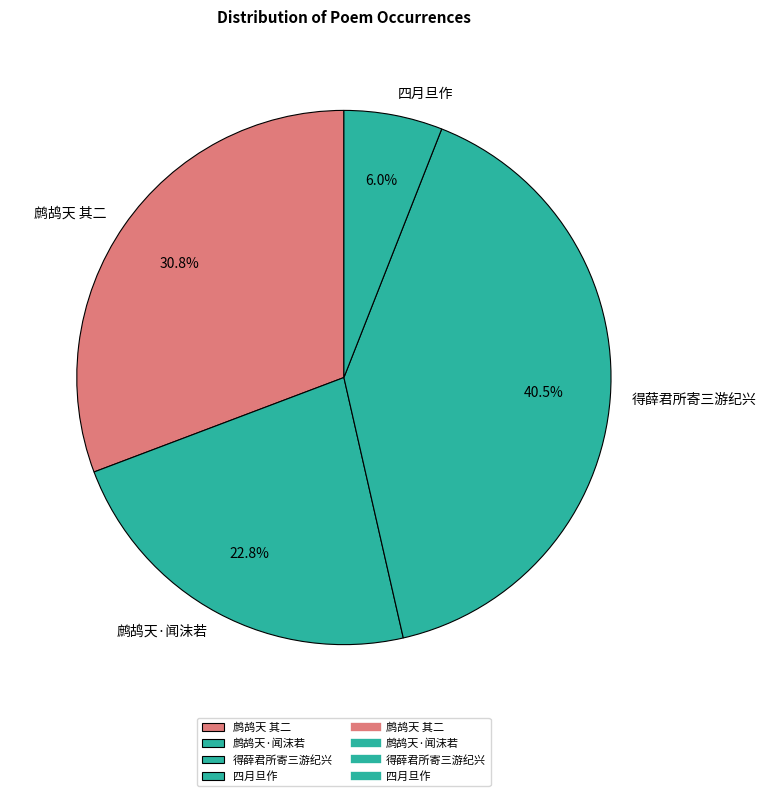

What is the ratio of the value at 鹧鸪天·闻沫若 to the value at 四月旦作?

3.8